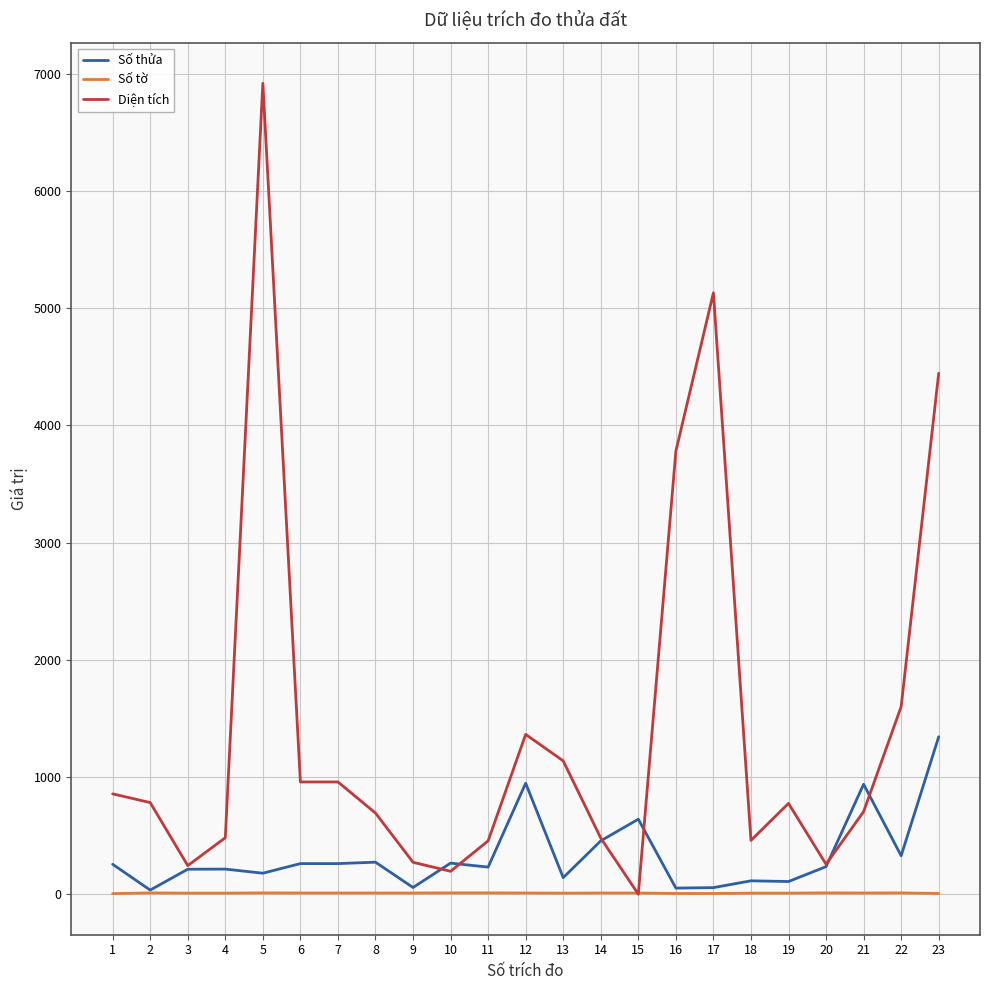

What is the difference between the maximum and minimum values in the Số tờ series?

6.0